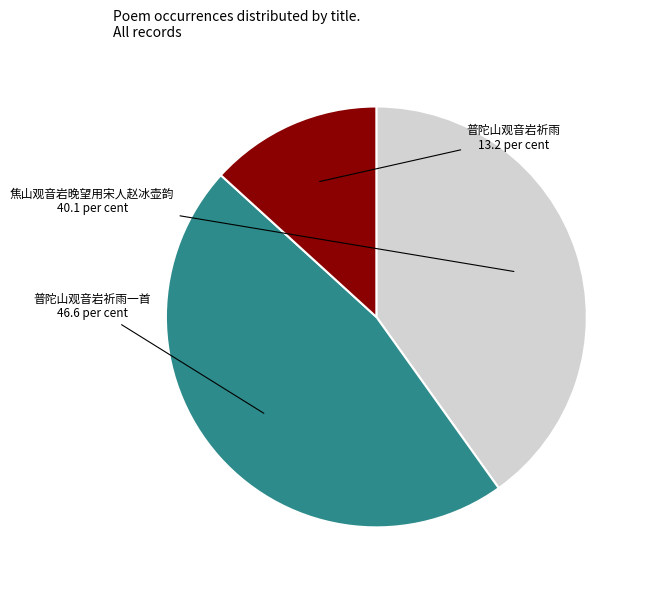

How many slices are in this pie chart?

3